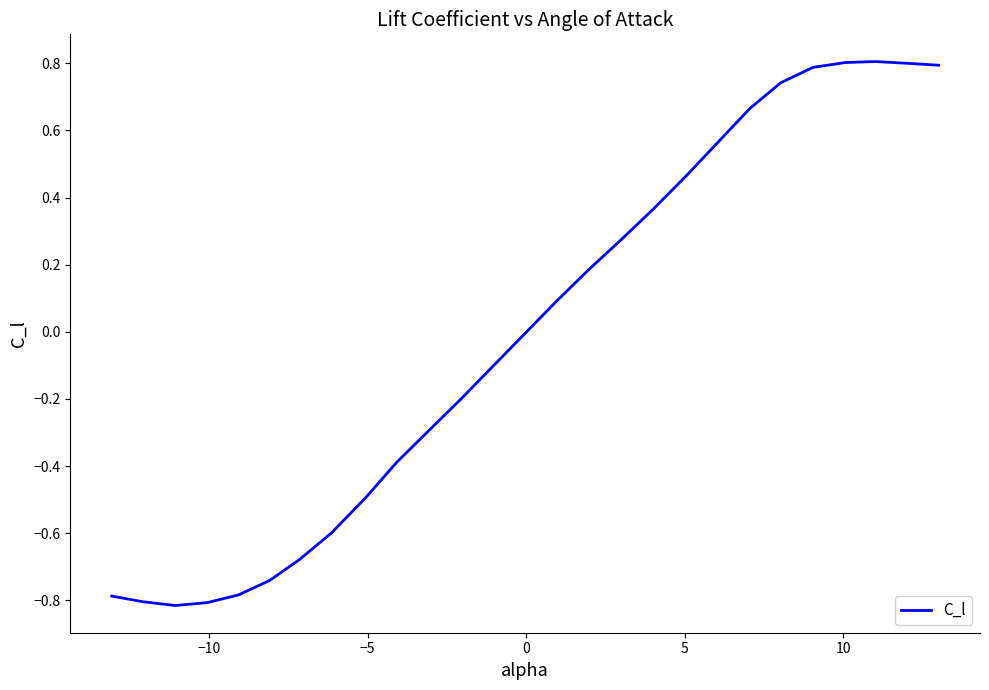

What is the maximum value shown in the chart?

0.8